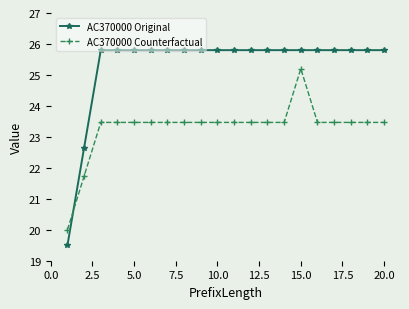

Which series has the largest total across all categories?

AC370000 Original